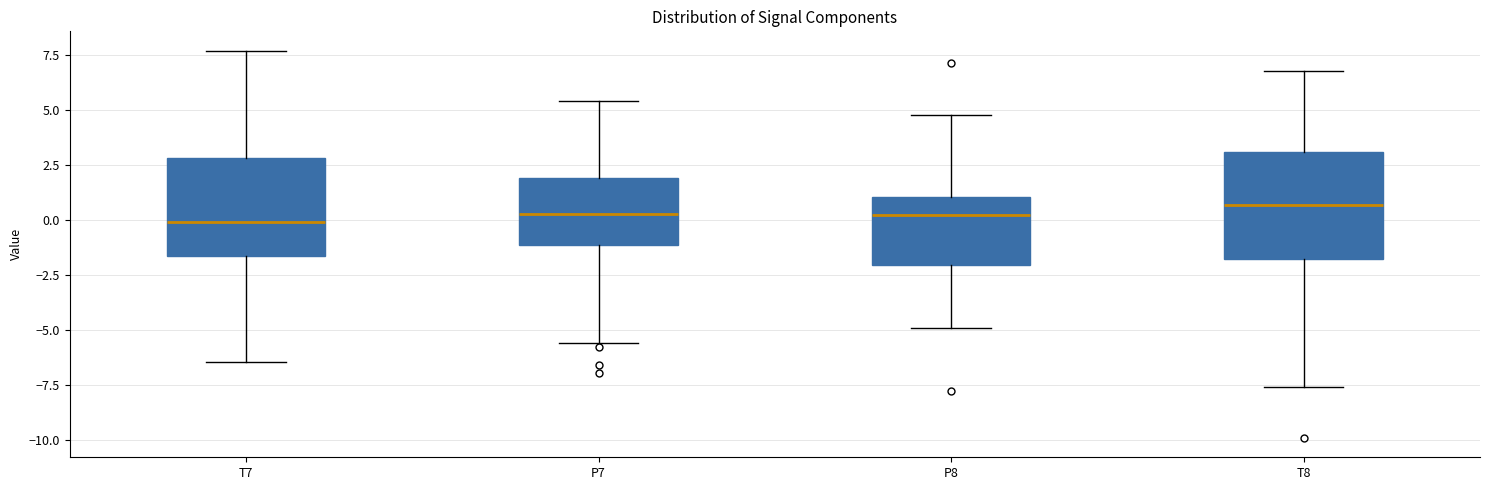

Reading left to right, transcribe this box plot: for each box, give where its median line is, the range the box spans, and where its two whiskers end, as read against the y-axis. The values are not printed on the chart, so give them approximately, as read against the axis.

T7: median 0.0, box -1.5 to 3.0, whiskers -6.5 to 7.5
P7: median 0.5, box -1.0 to 2.0, whiskers -5.5 to 5.5
P8: median 0.0, box -2.0 to 1.0, whiskers -5.0 to 5.0
T8: median 0.5, box -2.0 to 3.0, whiskers -7.5 to 7.0